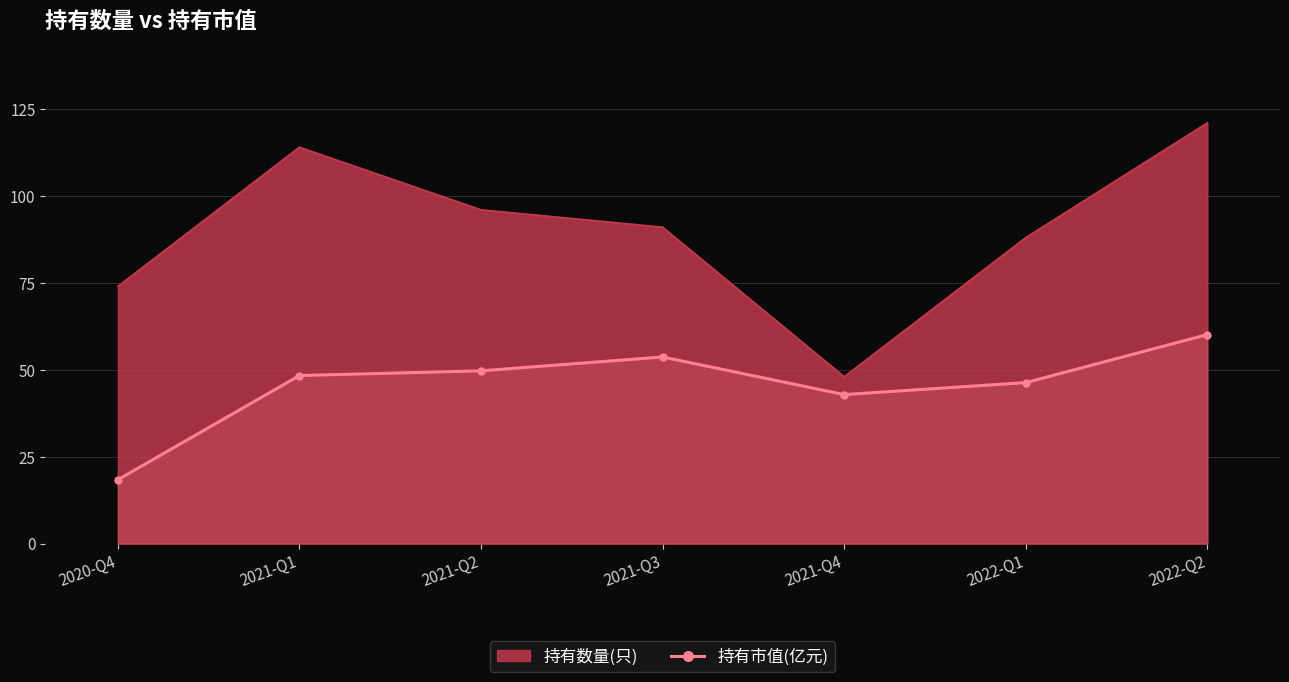

How many interior local peaks (higher than both neighbors) does the data have?

1